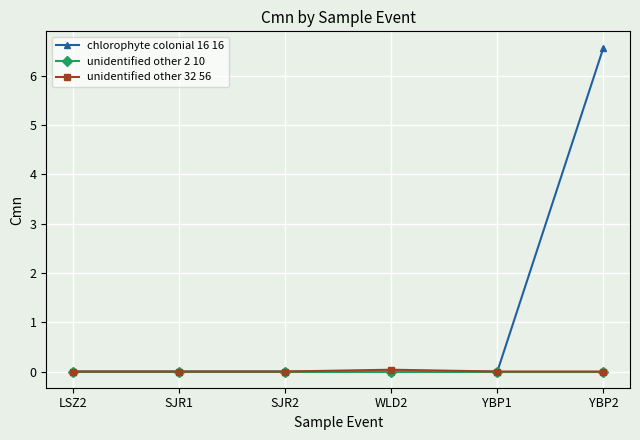

How many categories are shown in the chart?

6